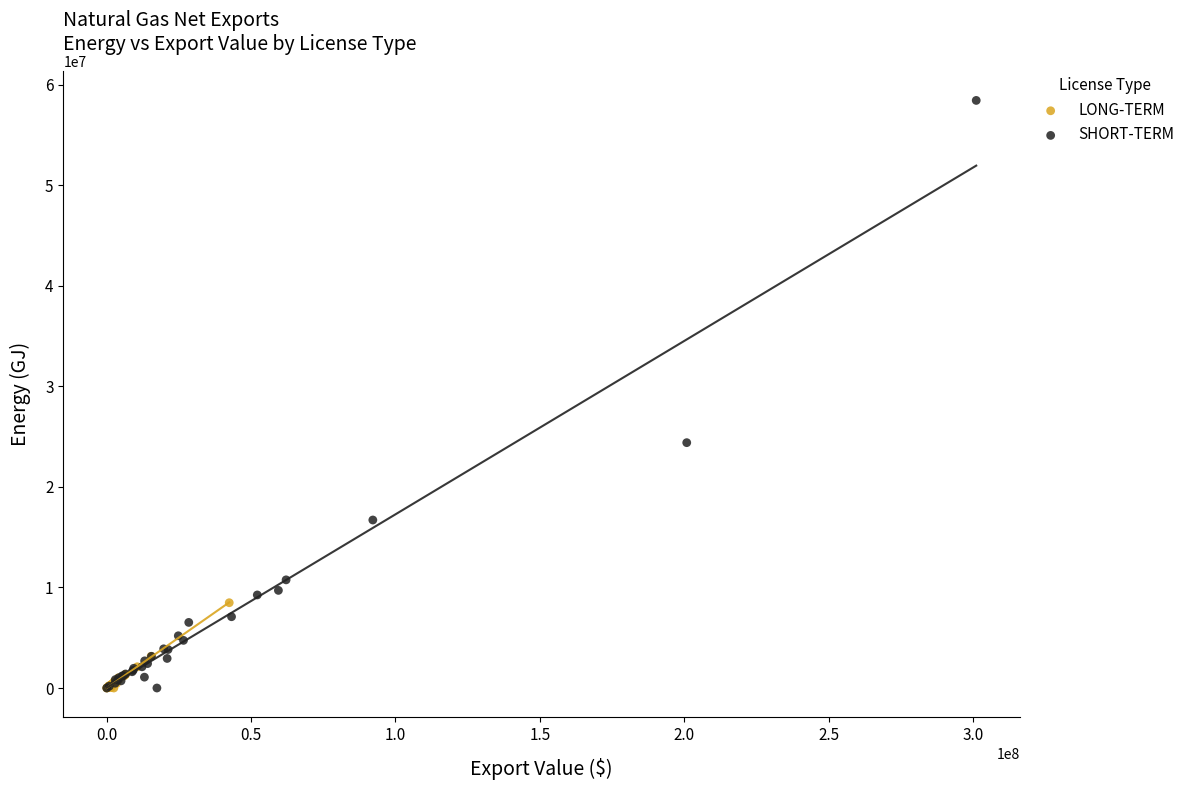

Which series has the widest spread of Y values?

SHORT-TERM